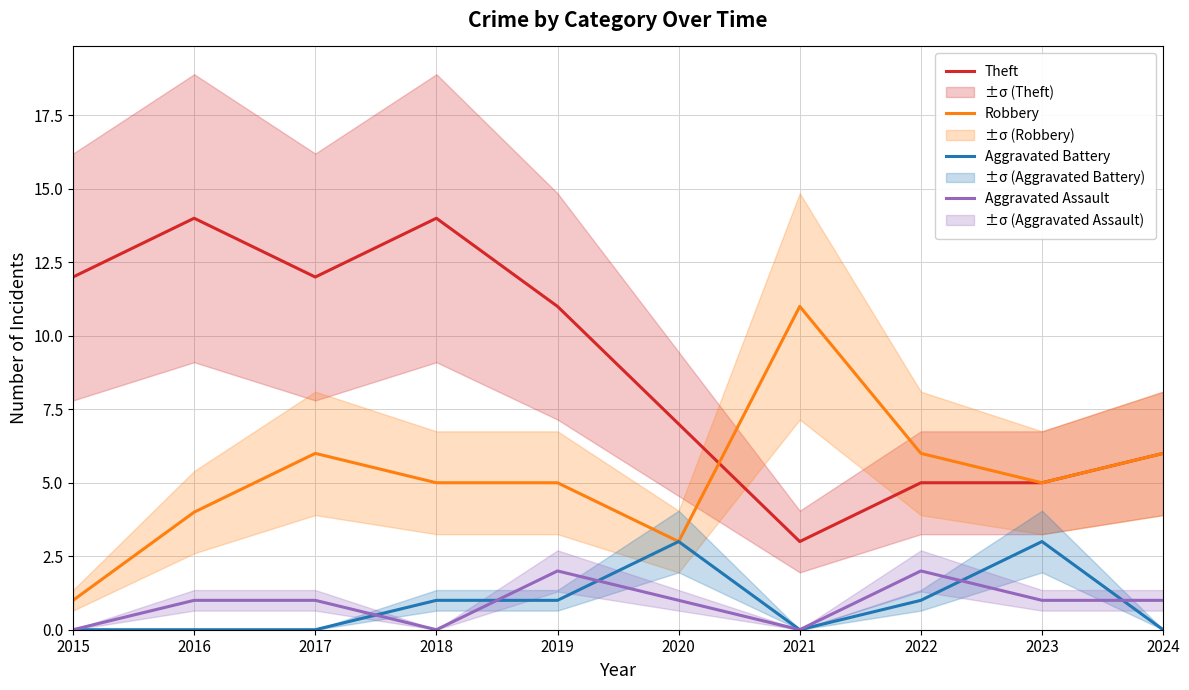

At which category is the sum across all series the highest?

2018